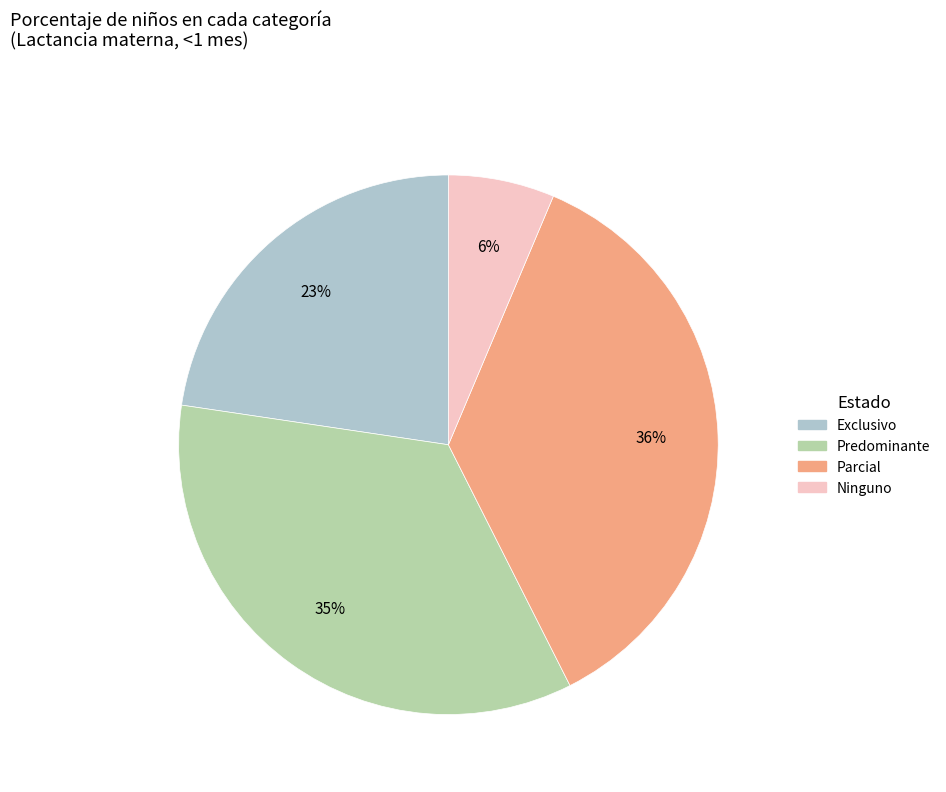

Rank the categories by value from lowest to highest.

Ninguno, Exclusivo, Predominante, Parcial